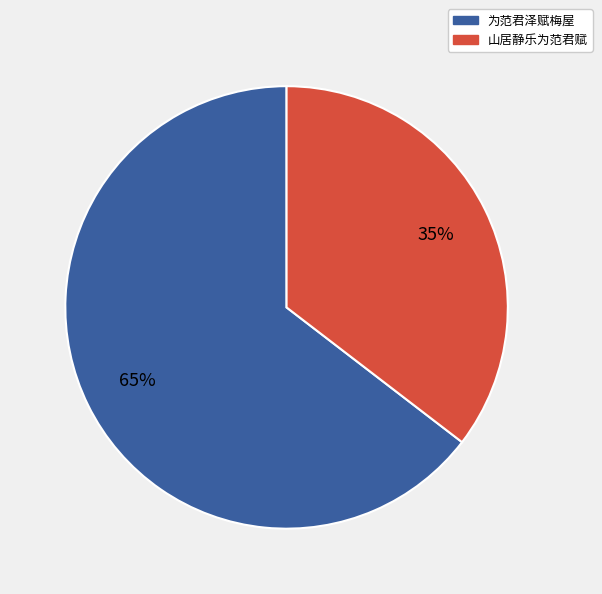

What is the largest slice in the pie chart?

为范君泽赋梅屋